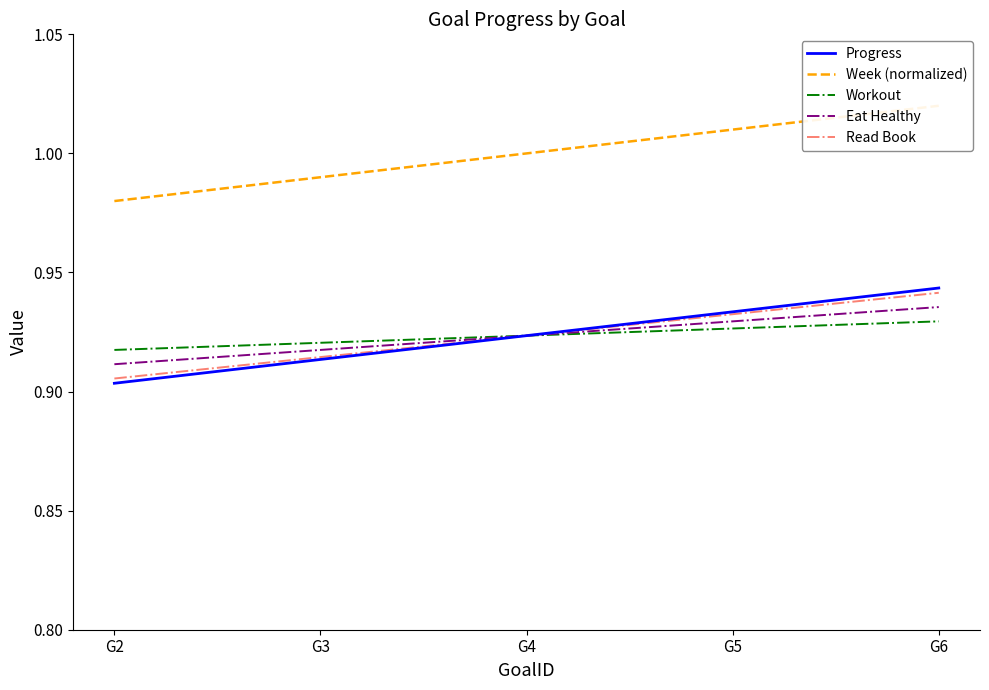

Which has a higher value, G4 or G6?

G6